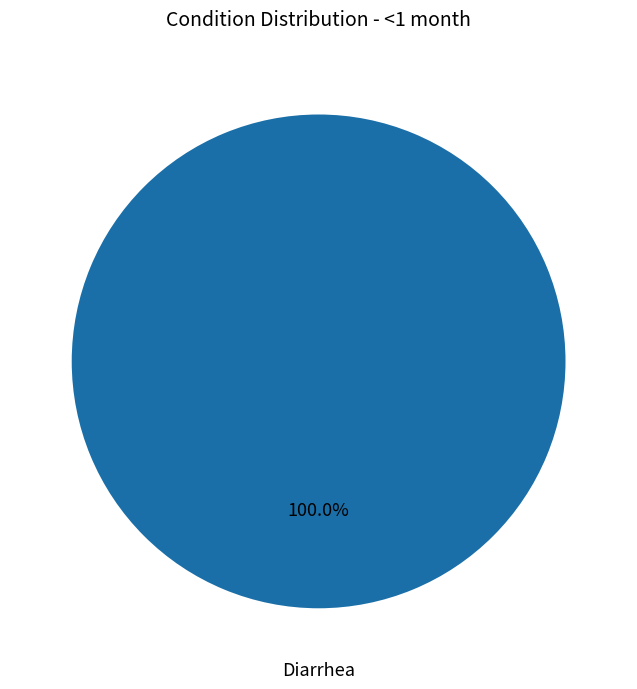

Count the number of slices in the pie.

1